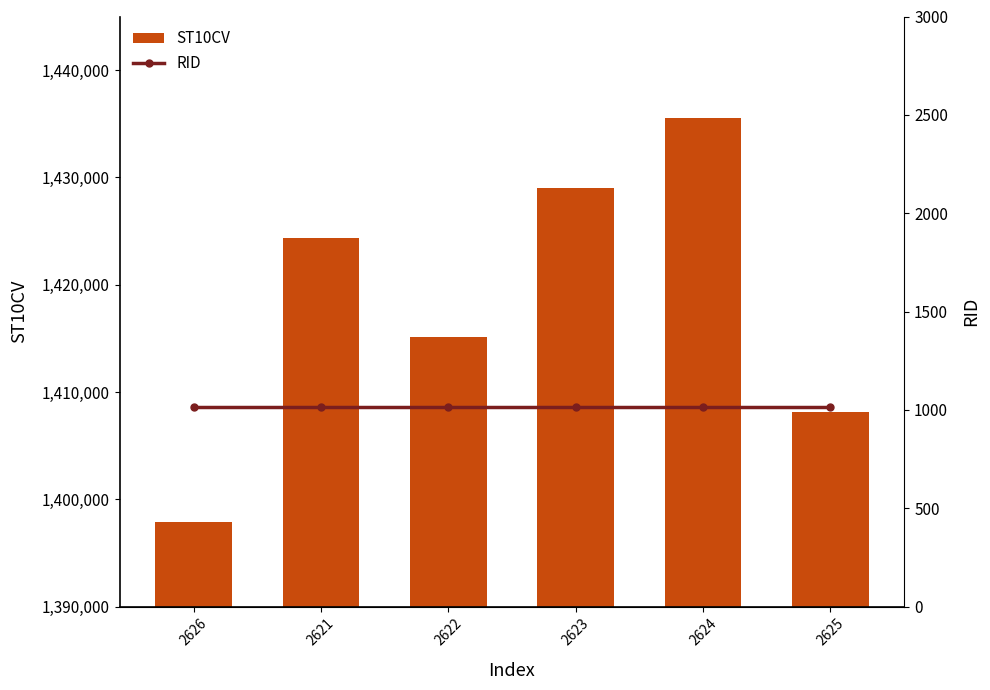

At which label does RID reach its peak?

2626